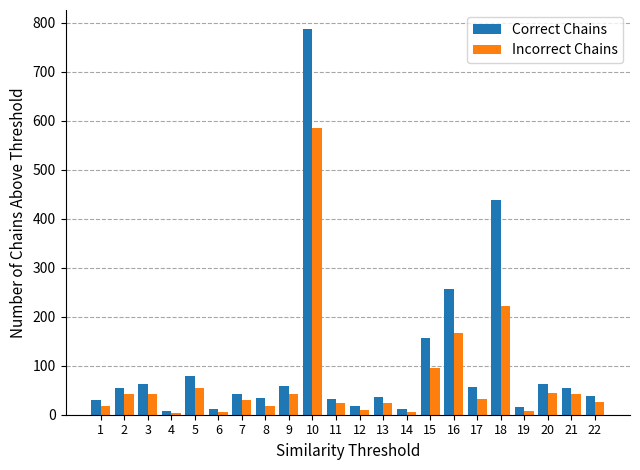

The Incorrect Chains series shows 42.4 at 21. True or false?

True